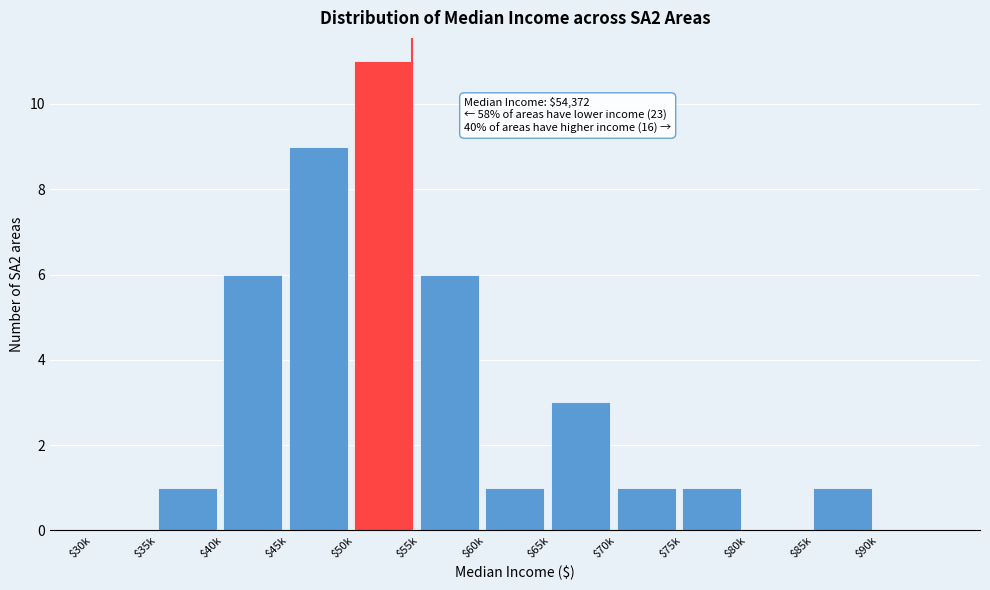

Which label corresponds to the largest value in the chart?

$50k